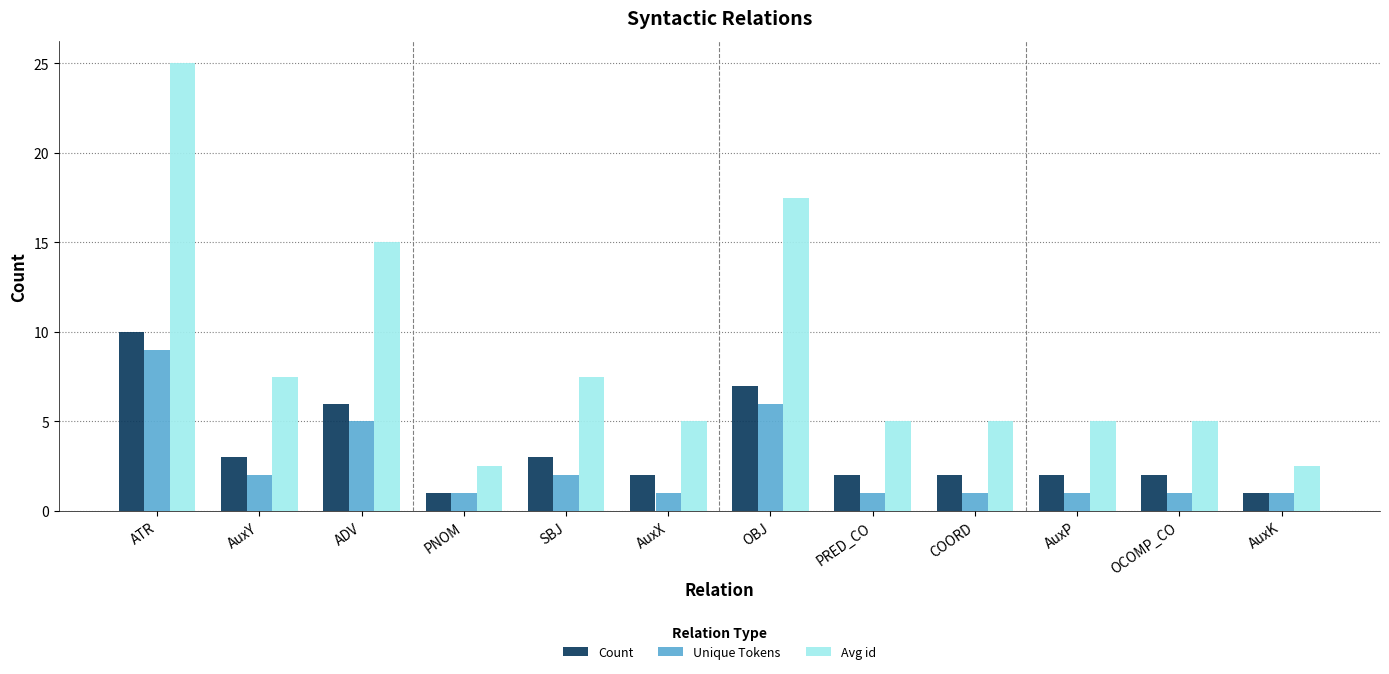

Is it true that Avg id equals 7.5 at SBJ?

True